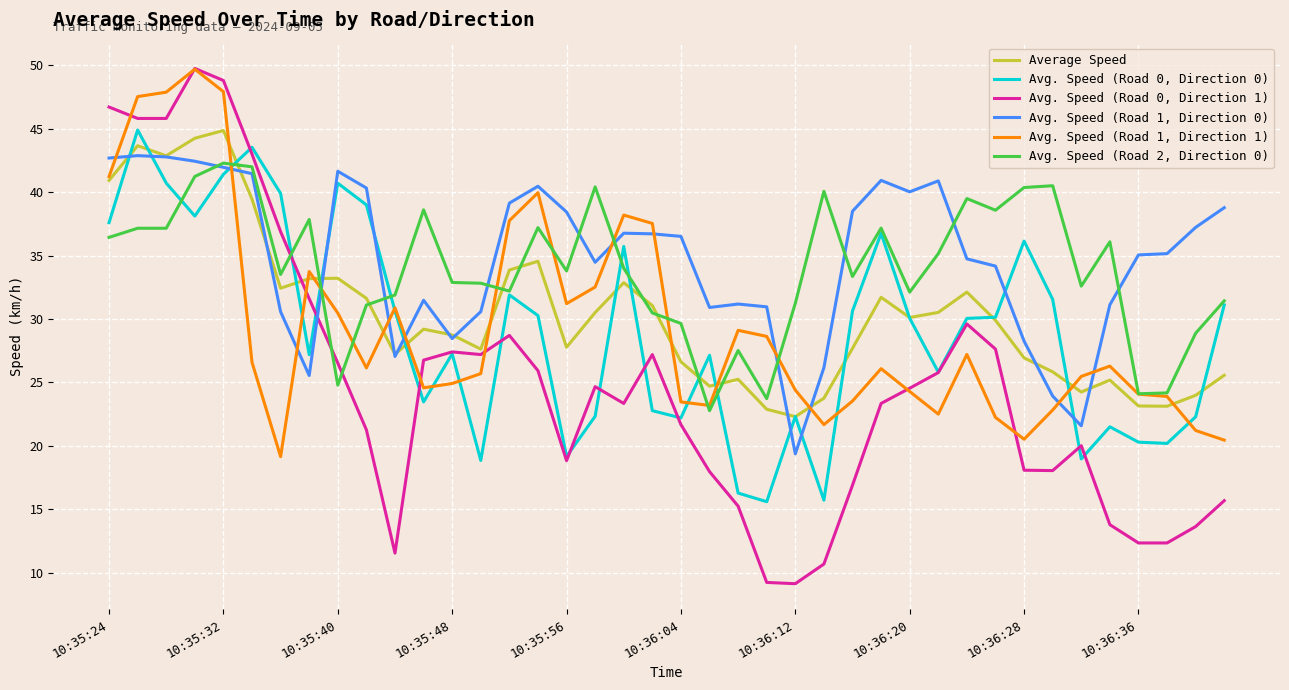

Rank the series by their maximum value, from highest to lowest.

Avg. Speed (Road 0, Direction 1), Avg. Speed (Road 1, Direction 1), Avg. Speed (Road 0, Direction 0), Average Speed, Avg. Speed (Road 1, Direction 0), Avg. Speed (Road 2, Direction 0)